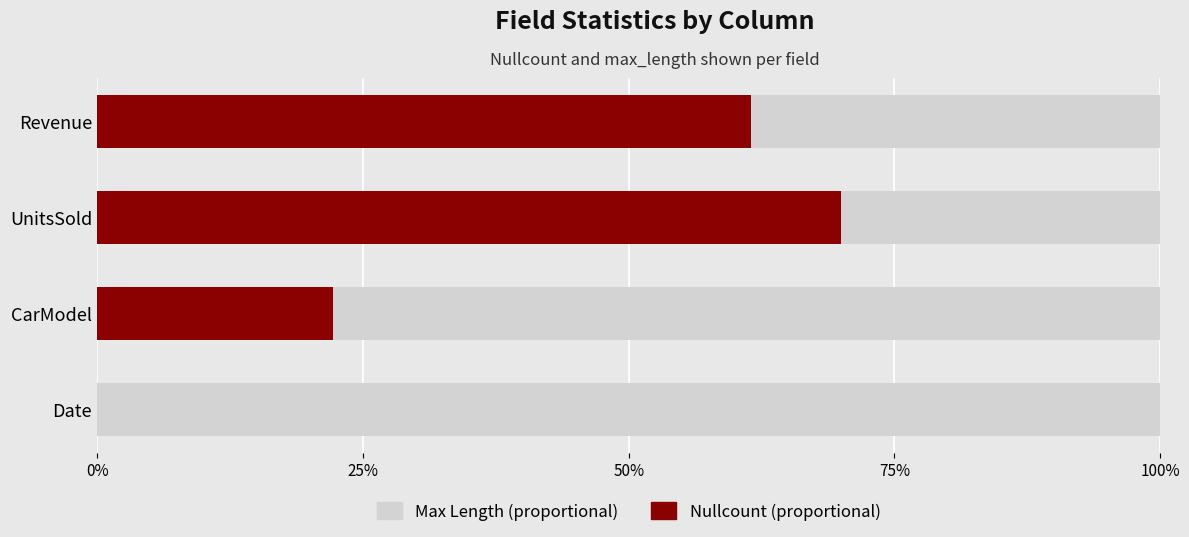

Which series changed the most between 50% and 75%?

Nullcount (proportional)